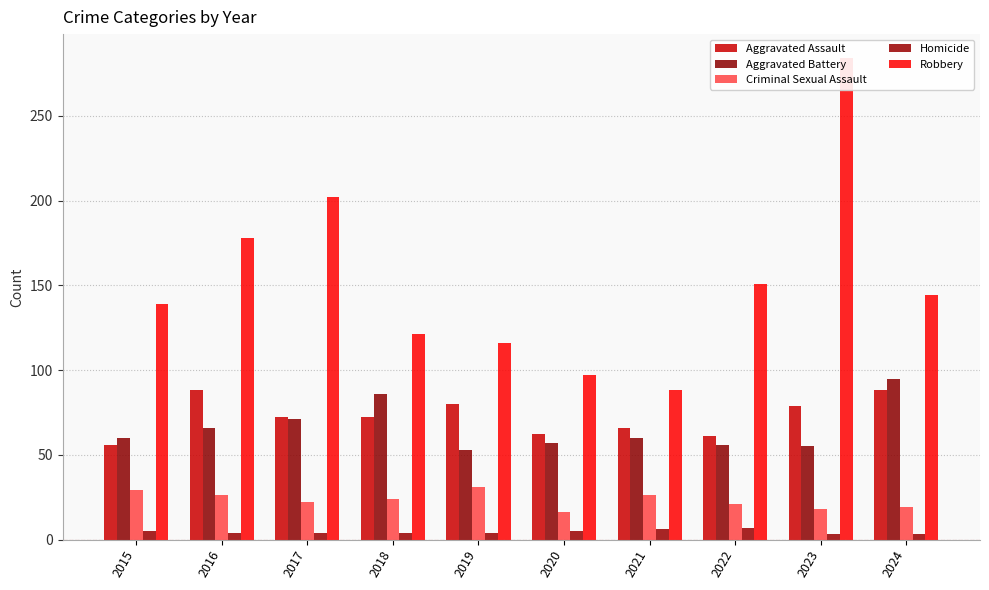

What is the greatest value displayed?

284